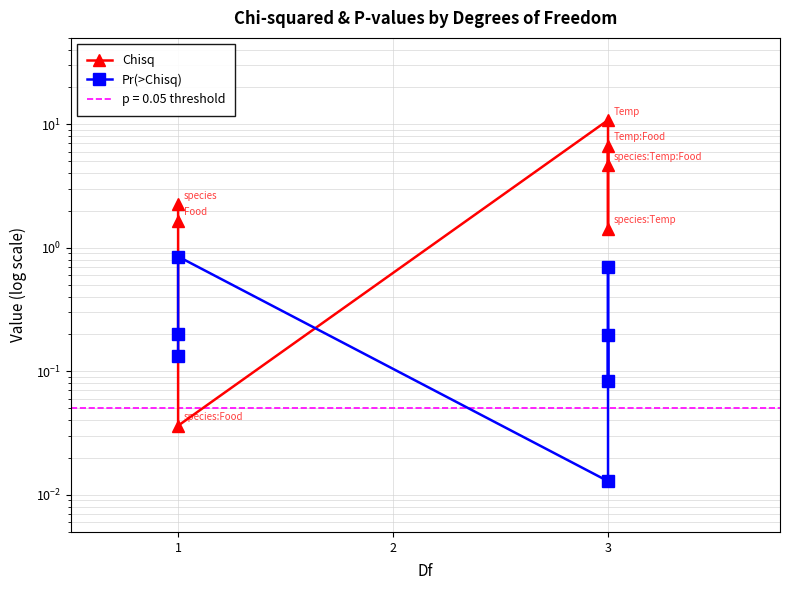

Rank the series by their average value, from highest to lowest.

Chisq, Pr(>Chisq)